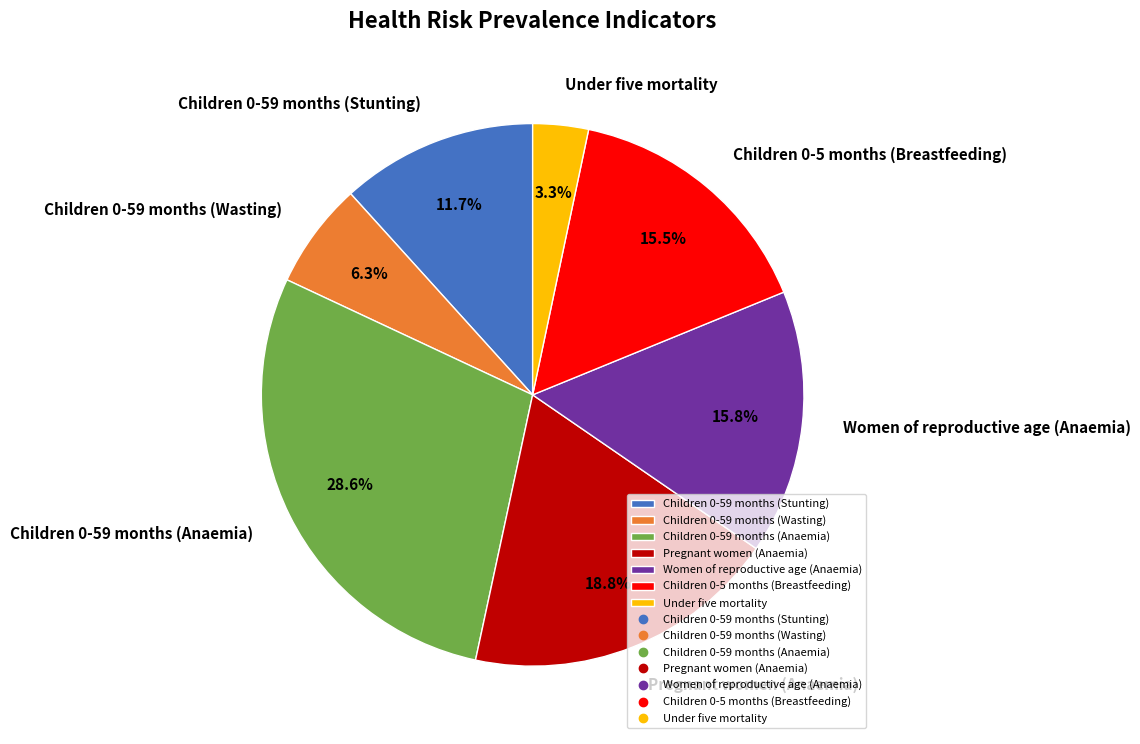

Which slice is the largest?

Children 0-59 months (Anaemia)